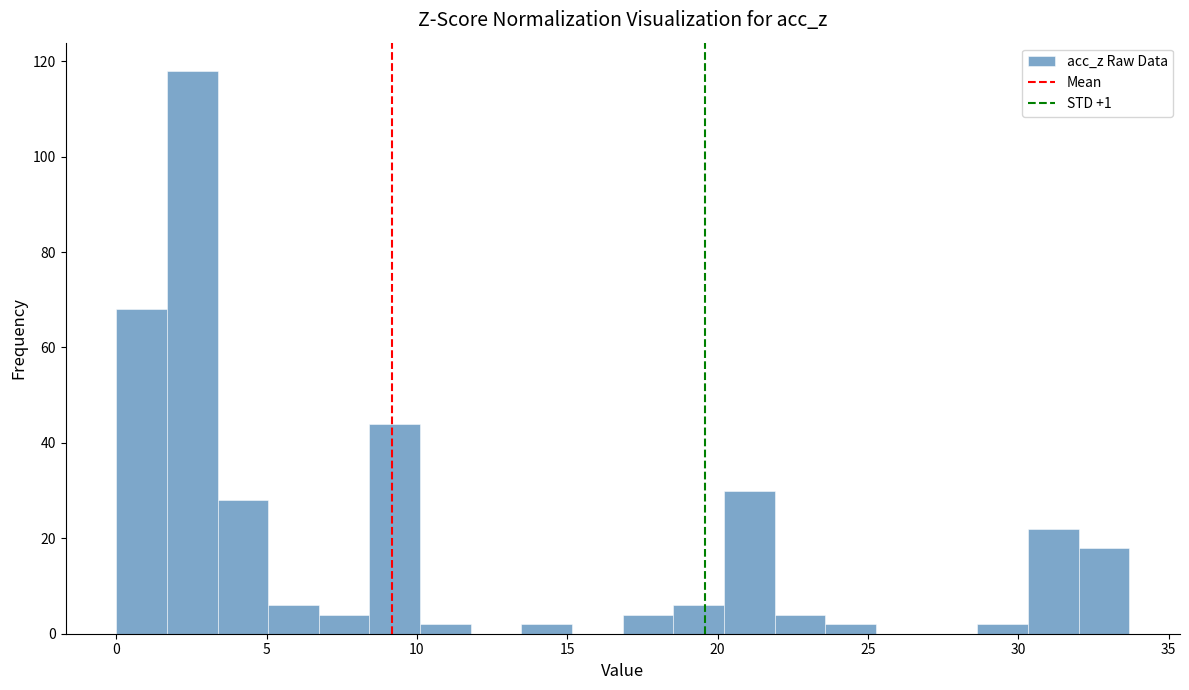

Read against the x-axis, roughly where is the centre of the tallest bar?

2.5